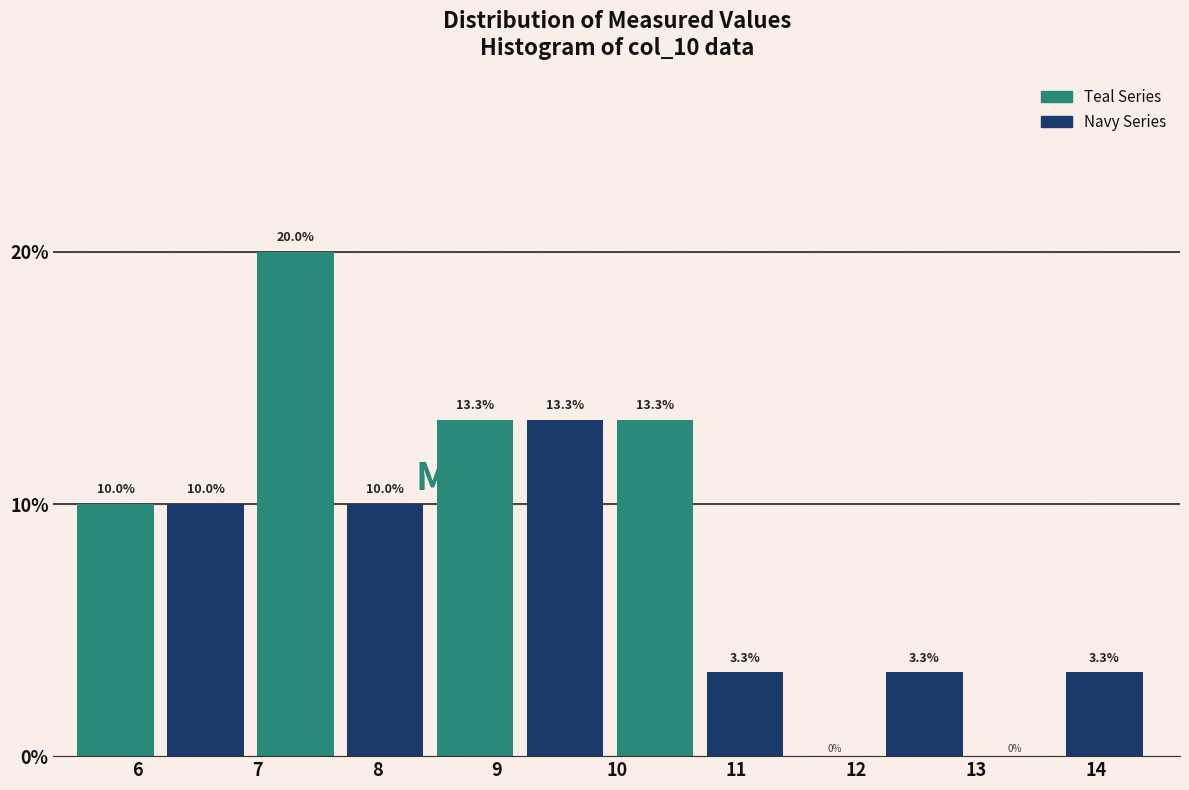

At which label does Teal Series first exceed 13?

8